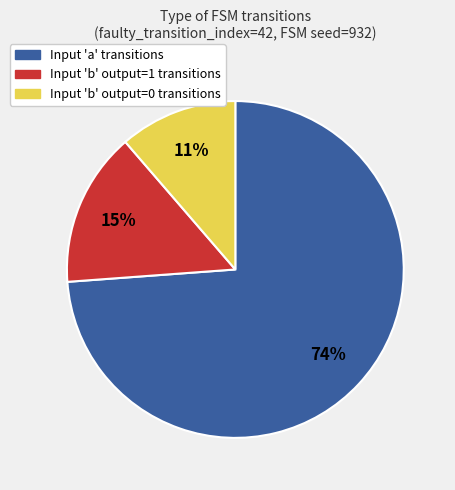

True or false: Input 'b' output=1 transitions accounts for 27% of the total.

False